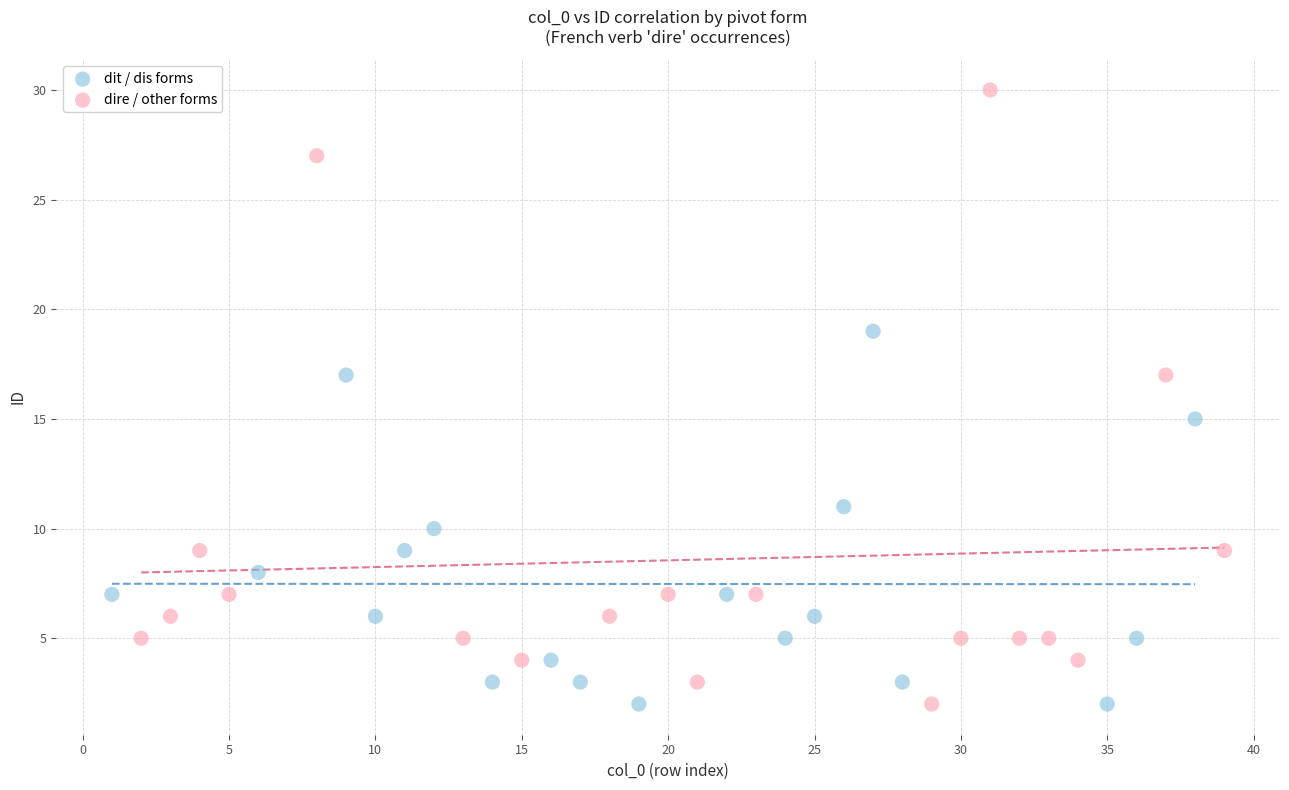

Which series has the largest Y range (max minus min)?

dire / other forms